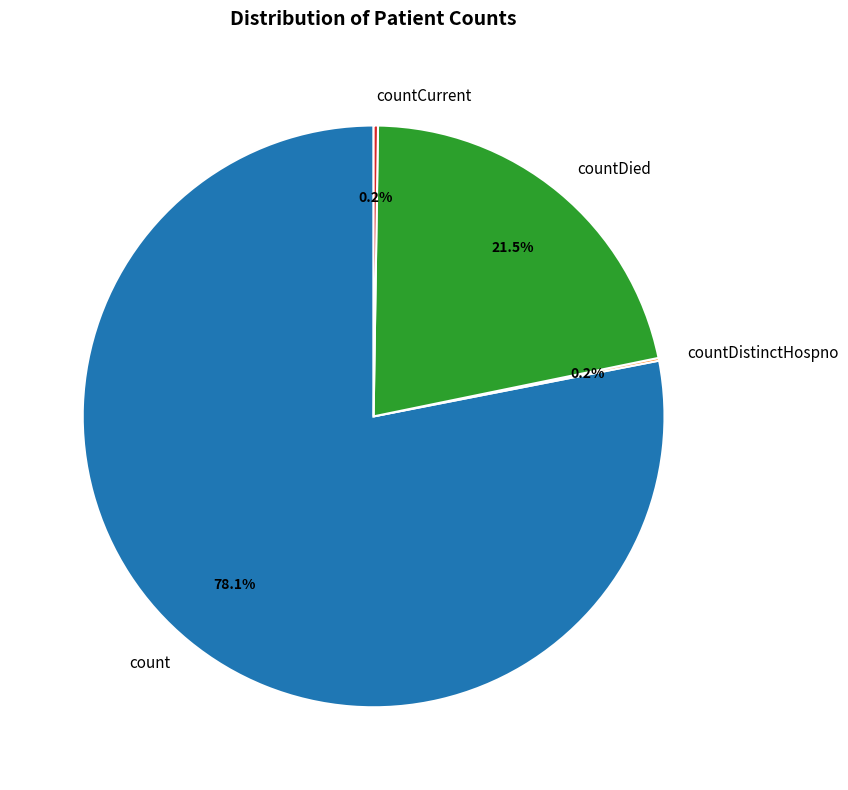

What is the ratio of the value at count to the value at countDied?

3.6